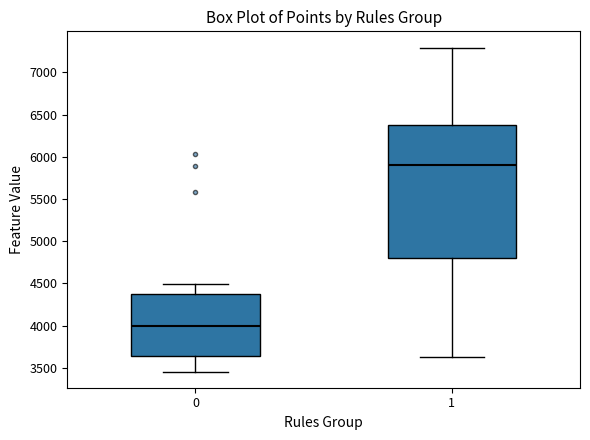

Reading left to right, transcribe this box plot: for each box, give where its median line is, the range the box spans, and where its two whiskers end, as read against the y-axis. The values are not printed on the chart, so give them approximately, as read against the axis.

0: median 4000, box 3650 to 4350, whiskers 3450 to 4500
1: median 5900, box 4800 to 6350, whiskers 3650 to 7300